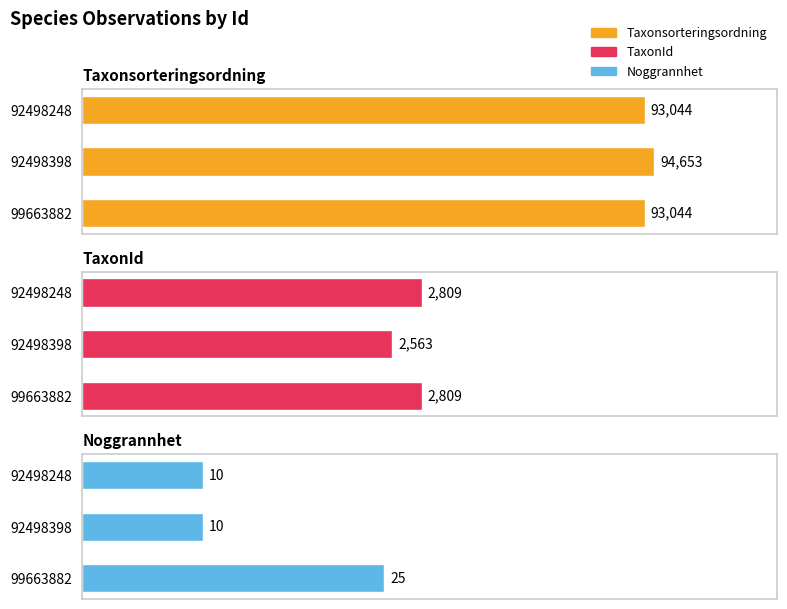

Which series has the largest range (max minus min)?

Taxonsorteringsordning